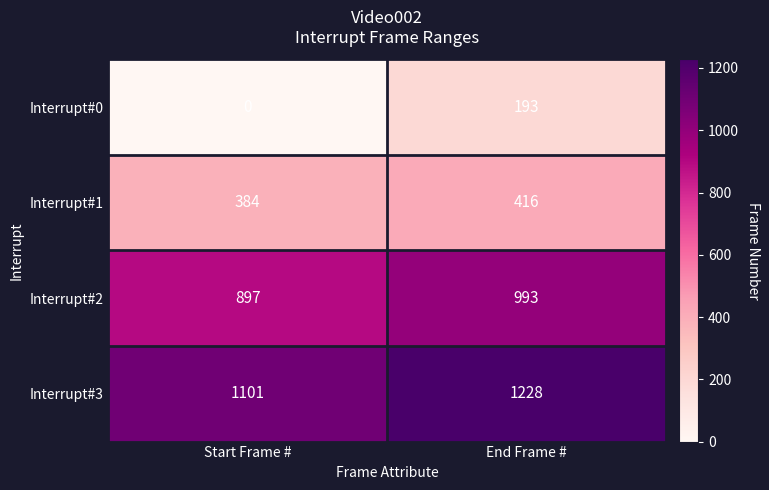

Reading left to right, list all the values displayed in this chart.

Interrupt#0: 0	193
Interrupt#1: 384	416
Interrupt#2: 897	993
Interrupt#3: 1101	1228